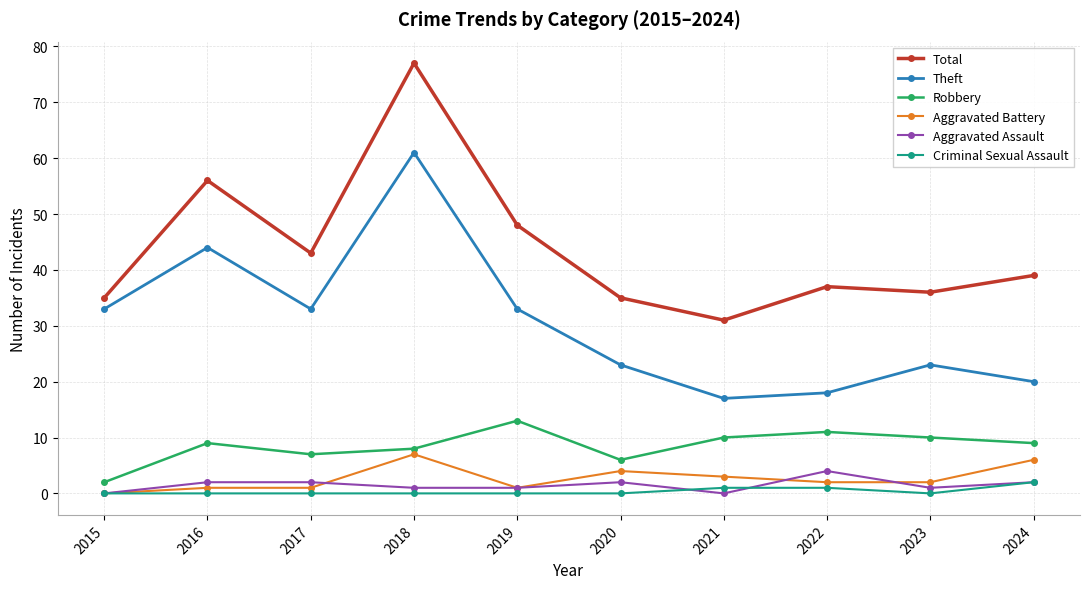

What is the difference between the highest and lowest values at 2016?

56